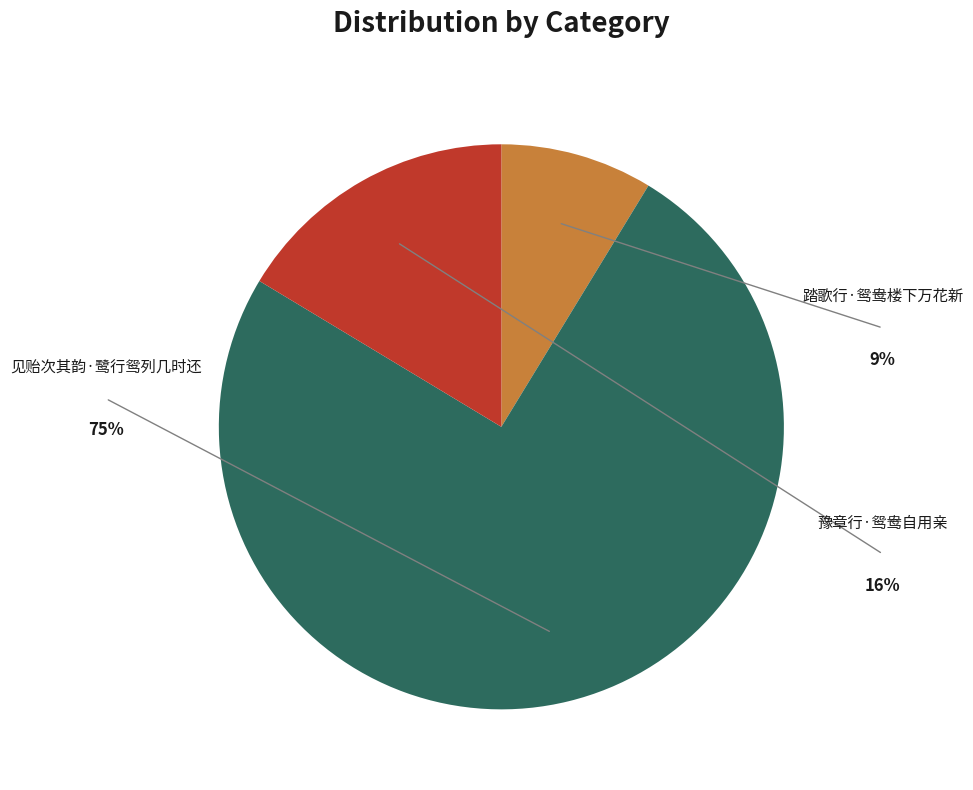

Count the number of slices in the pie.

3